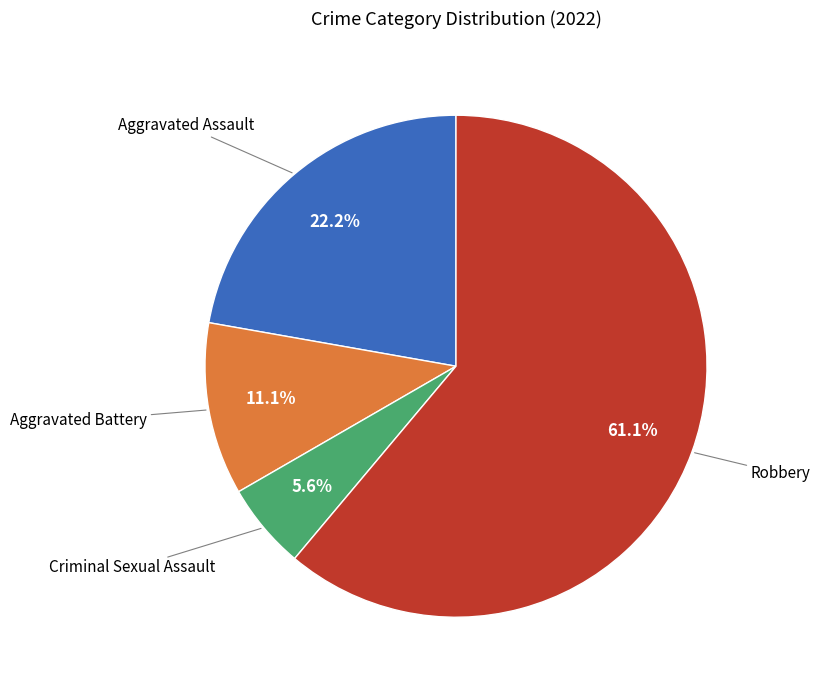

Is there a majority slice in this chart?

Yes